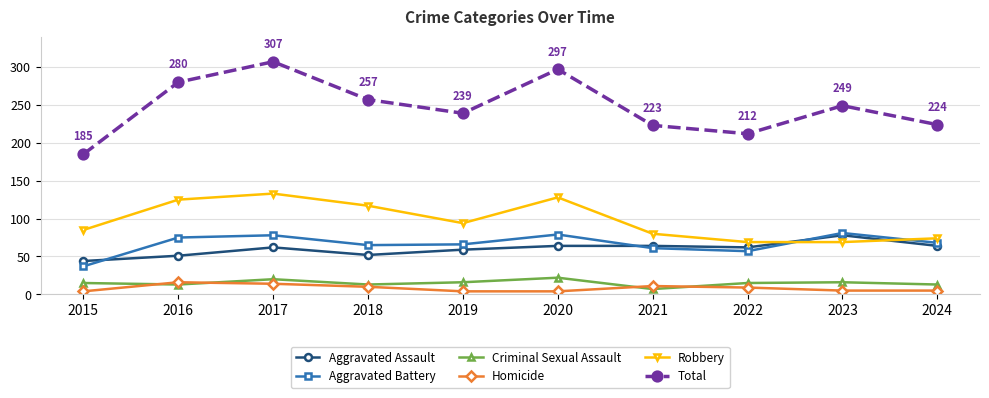

Read the Robbery value at 2017.

133